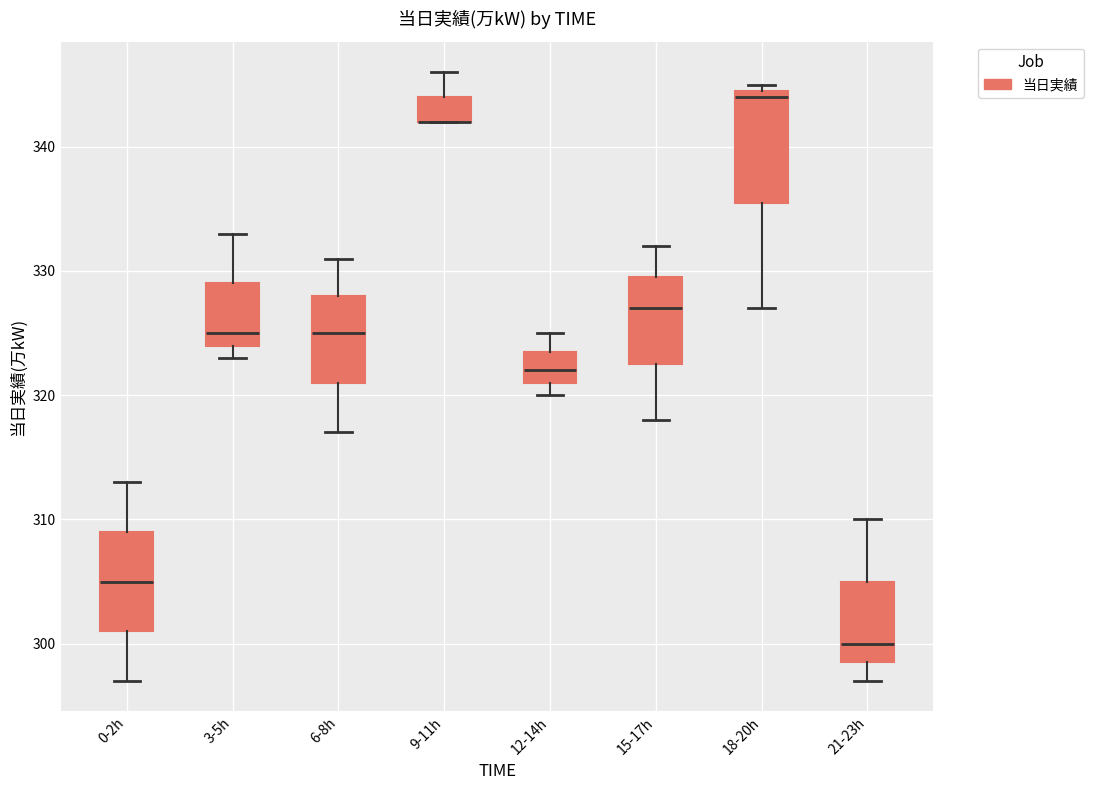

Reading left to right, read every box against the y-axis: the position of its median line, the range the box covers, and the ends of its whiskers. The values are not printed on the chart, so give them approximately, as read against the axis.

0-2h: median 305, box 301 to 309, whiskers 297 to 313
3-5h: median 325, box 324 to 329, whiskers 323 to 333
6-8h: median 325, box 321 to 328, whiskers 317 to 331
9-11h: median 342 (drawn on the box's lower edge), box 342 to 344, whiskers 342 to 346
12-14h: median 322, box 321 to 324, whiskers 320 to 325
15-17h: median 327, box 323 to 330, whiskers 318 to 332
18-20h: median 344, box 336 to 345, whiskers 327 to 345 (just above the box's upper edge)
21-23h: median 300, box 299 to 305, whiskers 297 to 310